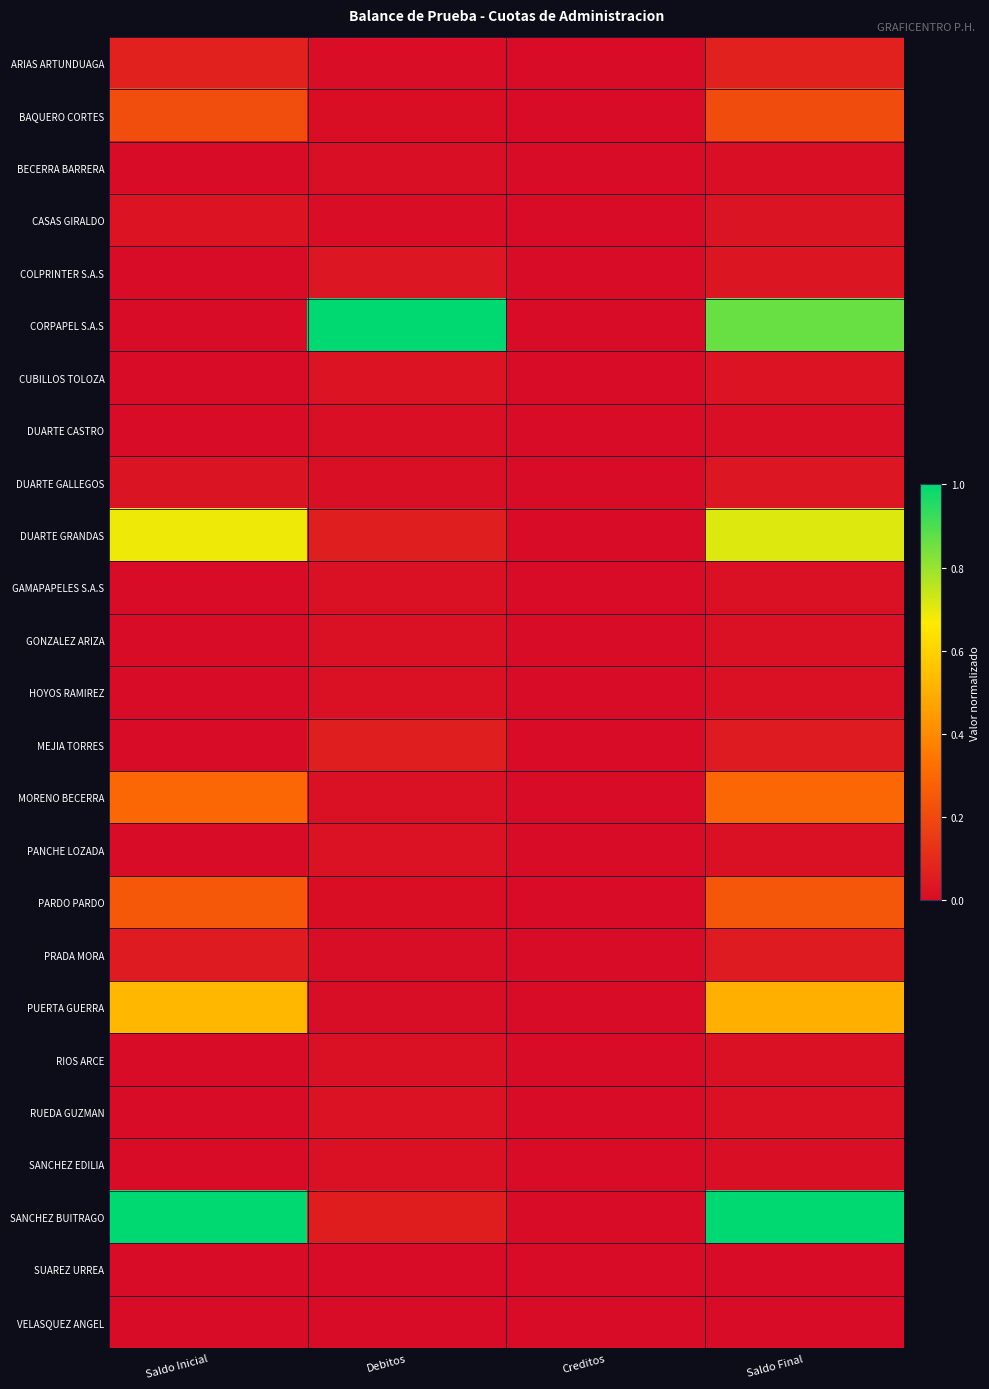

Reading left to right, list all the values displayed in this chart.

ARIAS ARTUNDUAGA: Saldo Inicial=0.1	Debitos=0.0	Creditos=0.0	Saldo Final=0.1
BAQUERO CORTES: Saldo Inicial=0.2	Debitos=0.0	Creditos=0.0	Saldo Final=0.2
BECERRA BARRERA: Saldo Inicial=0.0	Debitos=0.0	Creditos=0.0	Saldo Final=0.0
CASAS GIRALDO: Saldo Inicial=0.0	Debitos=0.0	Creditos=0.0	Saldo Final=0.0
COLPRINTER S.A.S: Saldo Inicial=0.0	Debitos=0.0	Creditos=0.0	Saldo Final=0.0
CORPAPEL S.A.S: Saldo Inicial=0.0	Debitos=1.0	Creditos=0.0	Saldo Final=0.9
CUBILLOS TOLOZA: Saldo Inicial=0.0	Debitos=0.0	Creditos=0.0	Saldo Final=0.0
DUARTE CASTRO: Saldo Inicial=0.0	Debitos=0.0	Creditos=0.0	Saldo Final=0.0
DUARTE GALLEGOS: Saldo Inicial=0.0	Debitos=0.0	Creditos=0.0	Saldo Final=0.0
DUARTE GRANDAS: Saldo Inicial=0.7	Debitos=0.1	Creditos=0.0	Saldo Final=0.7
GAMAPAPELES S.A.S: Saldo Inicial=0.0	Debitos=0.0	Creditos=0.0	Saldo Final=0.0
GONZALEZ ARIZA: Saldo Inicial=0.0	Debitos=0.0	Creditos=0.0	Saldo Final=0.0
HOYOS RAMIREZ: Saldo Inicial=0.0	Debitos=0.0	Creditos=0.0	Saldo Final=0.0
MEJIA TORRES: Saldo Inicial=0.0	Debitos=0.1	Creditos=0.0	Saldo Final=0.0
MORENO BECERRA: Saldo Inicial=0.3	Debitos=0.0	Creditos=0.0	Saldo Final=0.3
PANCHE LOZADA: Saldo Inicial=0.0	Debitos=0.0	Creditos=0.0	Saldo Final=0.0
PARDO PARDO: Saldo Inicial=0.2	Debitos=0.0	Creditos=0.0	Saldo Final=0.2
PRADA MORA: Saldo Inicial=0.0	Debitos=0.0	Creditos=0.0	Saldo Final=0.0
PUERTA GUERRA: Saldo Inicial=0.5	Debitos=0.0	Creditos=0.0	Saldo Final=0.5
RIOS ARCE: Saldo Inicial=0.0	Debitos=0.0	Creditos=0.0	Saldo Final=0.0
RUEDA GUZMAN: Saldo Inicial=0.0	Debitos=0.0	Creditos=0.0	Saldo Final=0.0
SANCHEZ EDILIA: Saldo Inicial=0.0	Debitos=0.0	Creditos=0.0	Saldo Final=0.0
SANCHEZ BUITRAGO: Saldo Inicial=1.0	Debitos=0.1	Creditos=0.0	Saldo Final=1.0
SUAREZ URREA: Saldo Inicial=0.0	Debitos=0.0	Creditos=0.0	Saldo Final=0.0
VELASQUEZ ANGEL: Saldo Inicial=0.0	Debitos=0.0	Creditos=0.0	Saldo Final=0.0